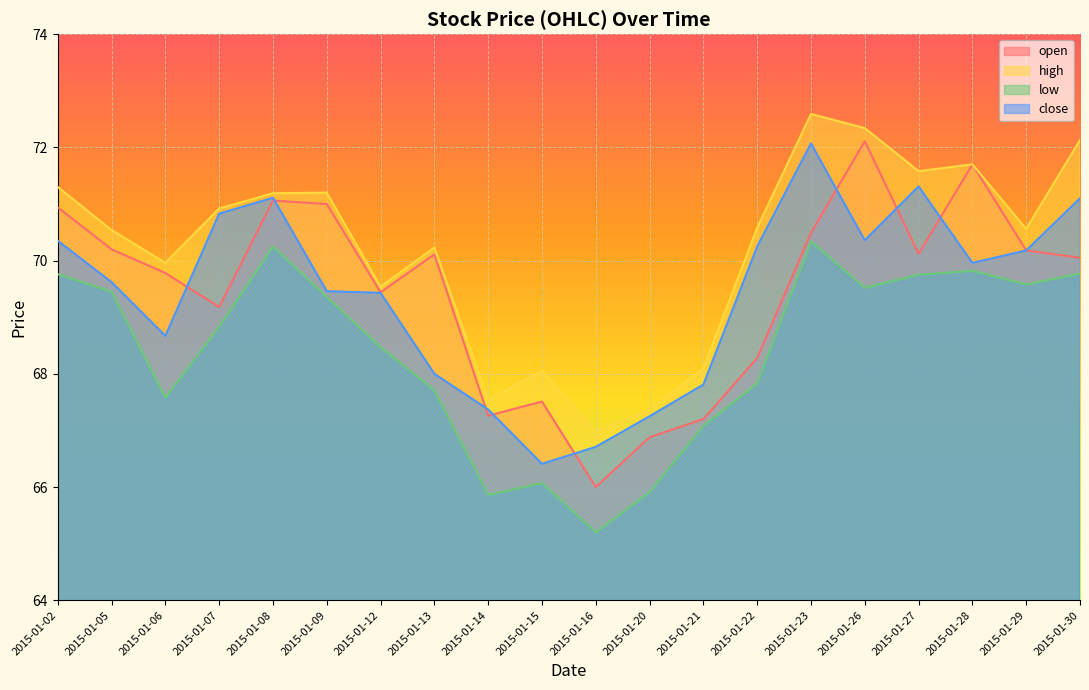

What value does the high series have at 2015-01-02?

71.3